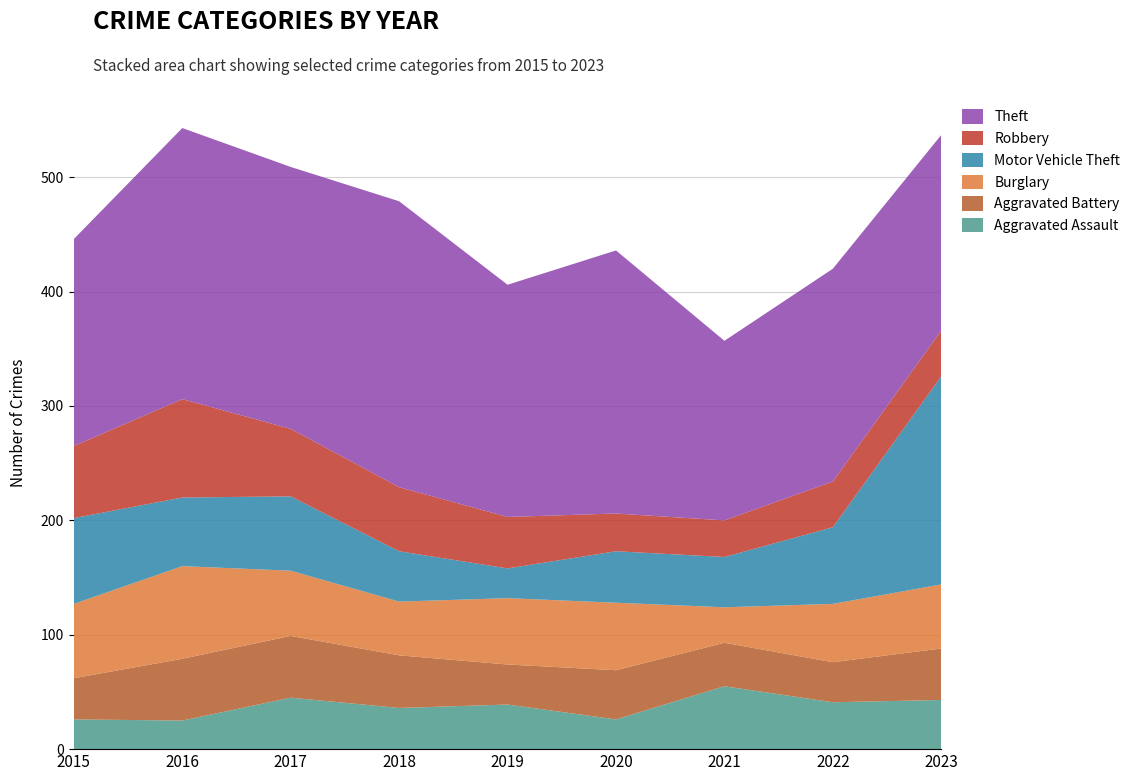

Reading right to left, transcribe all the data shown in this chart.

Aggravated Assault: 43	41	55	26	39	36	45	25	26
Aggravated Battery: 45	35	38	43	35	46	54	54	36
Burglary: 56	51	31	59	58	47	57	81	65
Motor Vehicle Theft: 182	67	44	45	26	44	65	60	75
Robbery: 40	40	32	33	45	56	59	86	63
Theft: 171	186	157	230	203	250	229	237	181